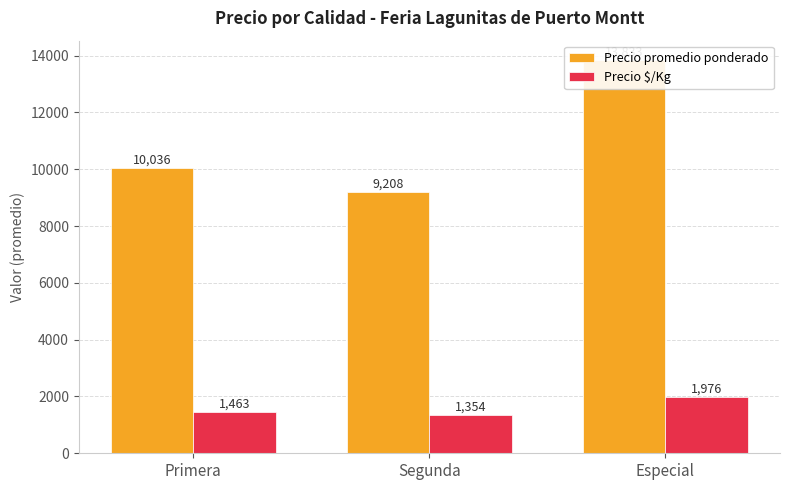

What is the label of the 3rd bar from the left?

Especial